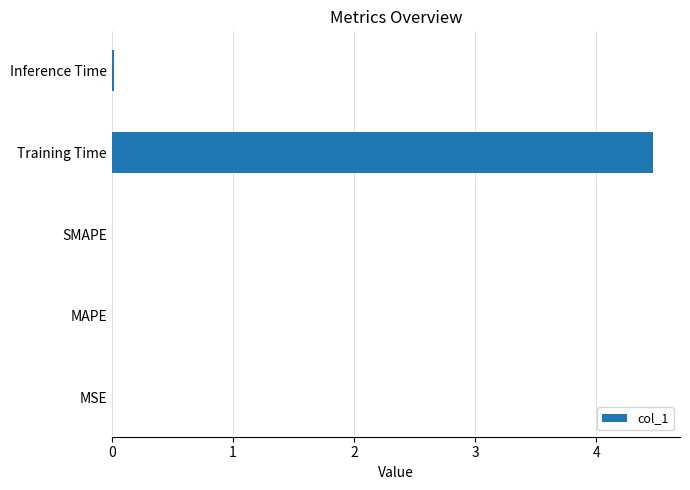

The chart shows a value of 6.7 at Training Time. True or false?

False